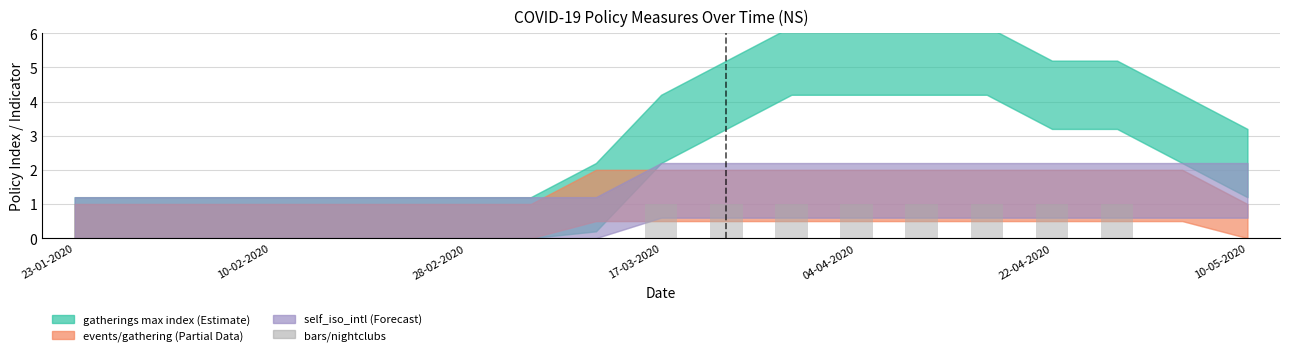

What is the sum of all values?

8